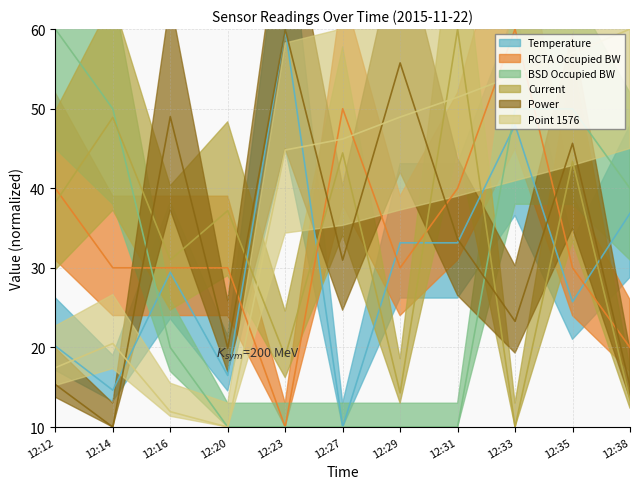

The RCTA Occupied BW series shows 88.5 at 12:33. True or false?

False